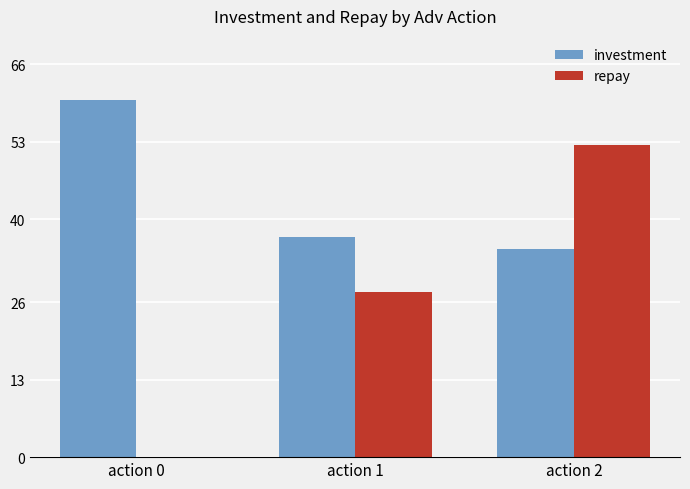

At which label does repay first exceed 27?

action 1